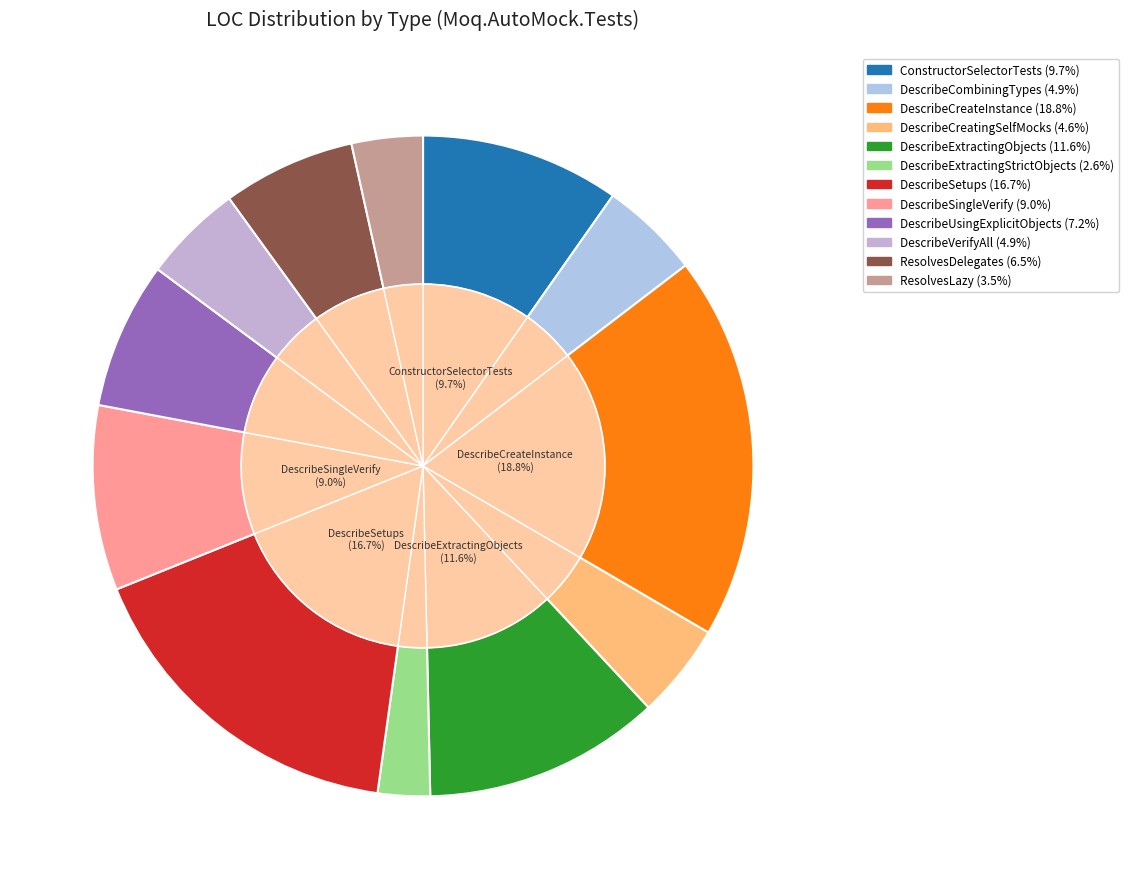

Is DescribeSingleVerify the majority of the pie?

No